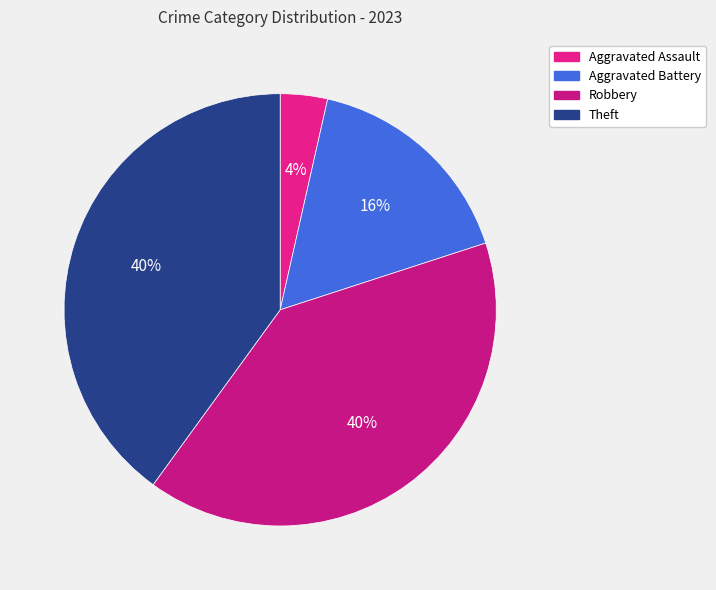

How much of the chart is everything except Aggravated Battery?

83.5%